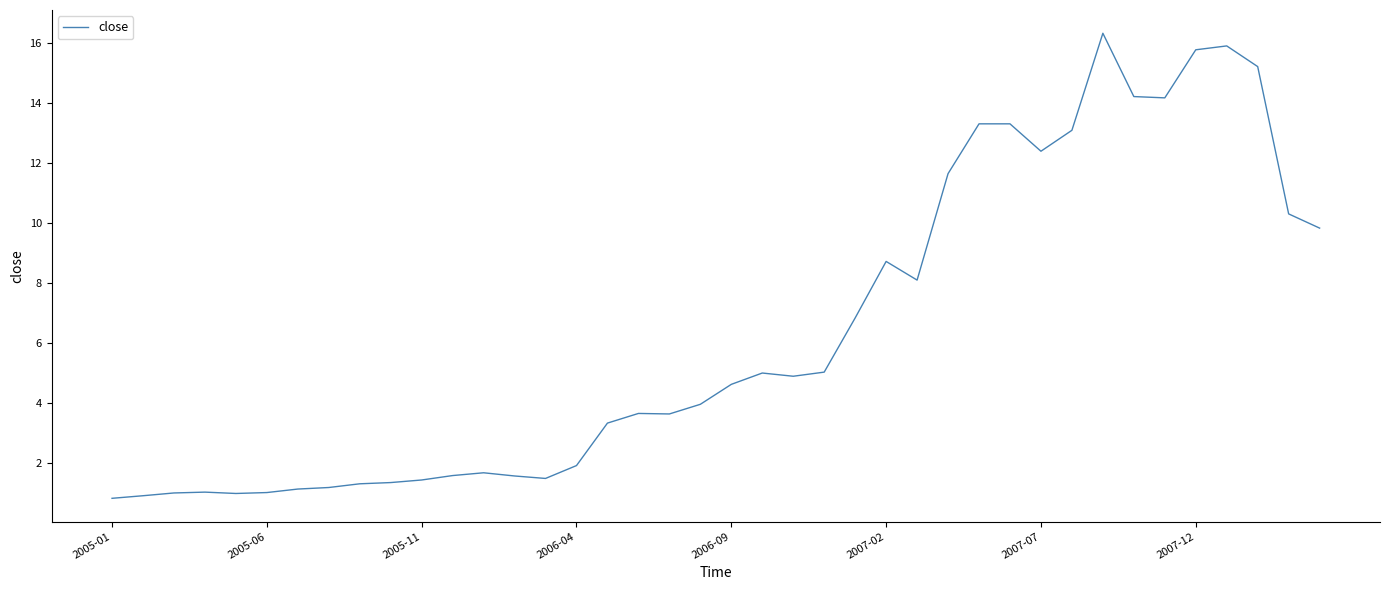

What is the greatest value displayed?

16.3